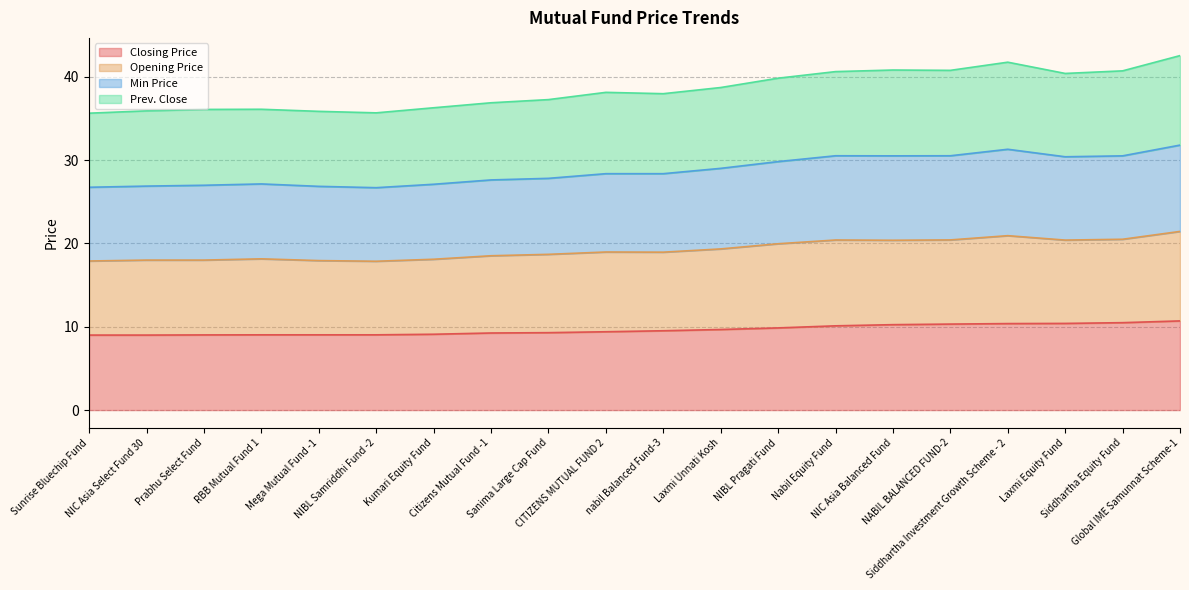

The value of Closing Price at Laxmi Equity Fund is 5.1. True or false?

False